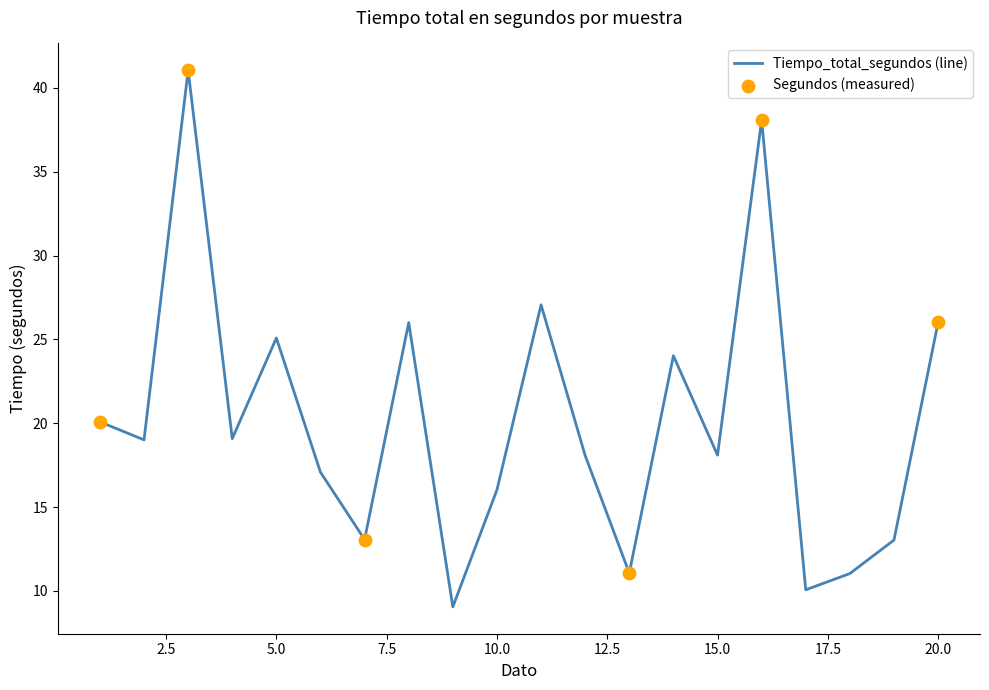

What is the maximum value shown in the chart?

41.1